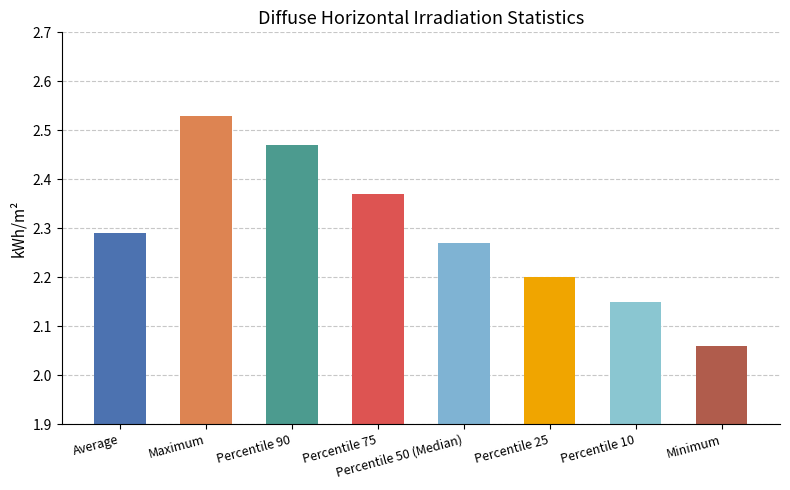

Rank the categories by value from lowest to highest.

Minimum, Percentile 10, Percentile 25, Percentile 50 (Median), Average, Percentile 75, Percentile 90, Maximum